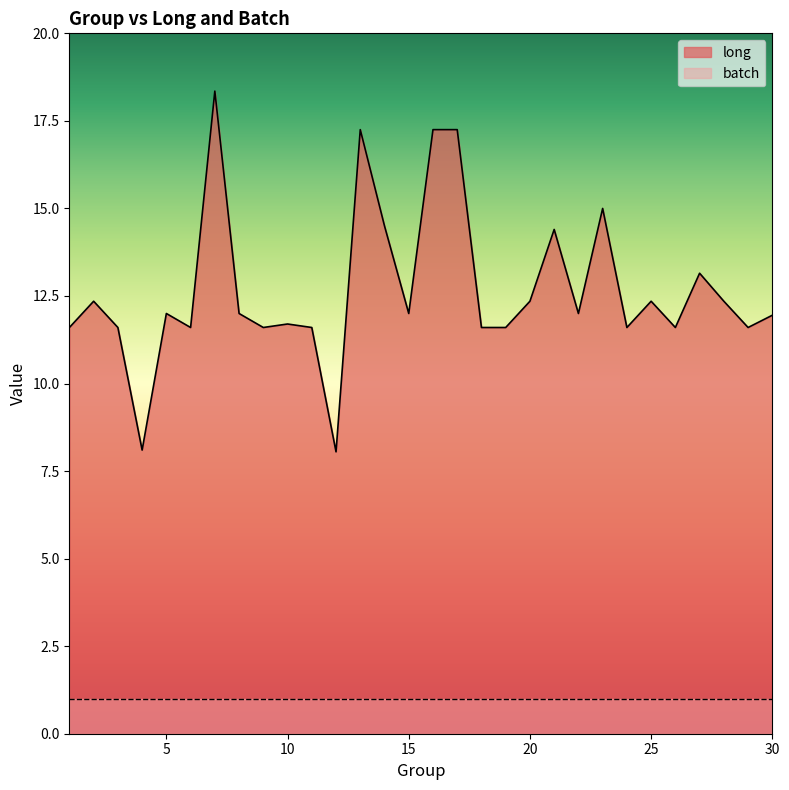

True or false: long and batch intersect in this chart.

False